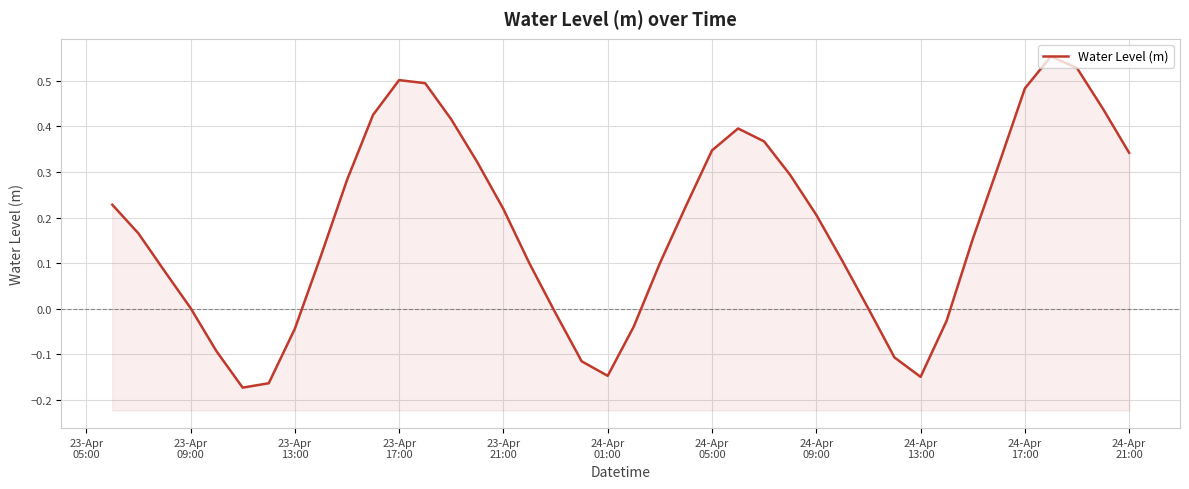

Reading left to right, what are all the values shown in this chart?

0.2	0.2	0.1	0.0	-0.1	-0.2	-0.2	-0.0	0.1	0.3	0.4	0.5	0.5	0.4	0.3	0.2	0.1	-0.0	-0.1	-0.1	-0.0	0.1	0.2	0.3	0.4	0.4	0.3	0.2	0.1	-0.0	-0.1	-0.1	-0.0	0.2	0.3	0.5	0.6	0.5	0.4	0.3